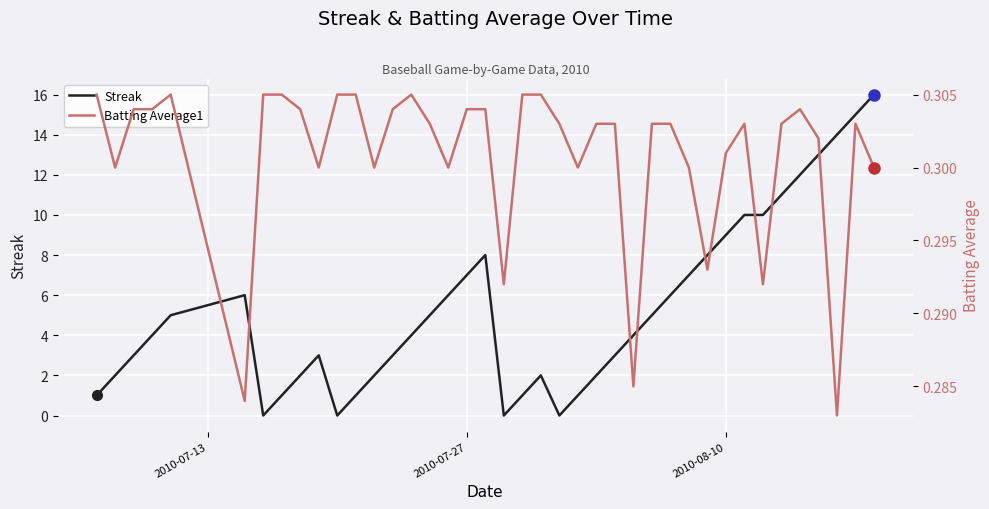

What is the maximum value for Streak?

16